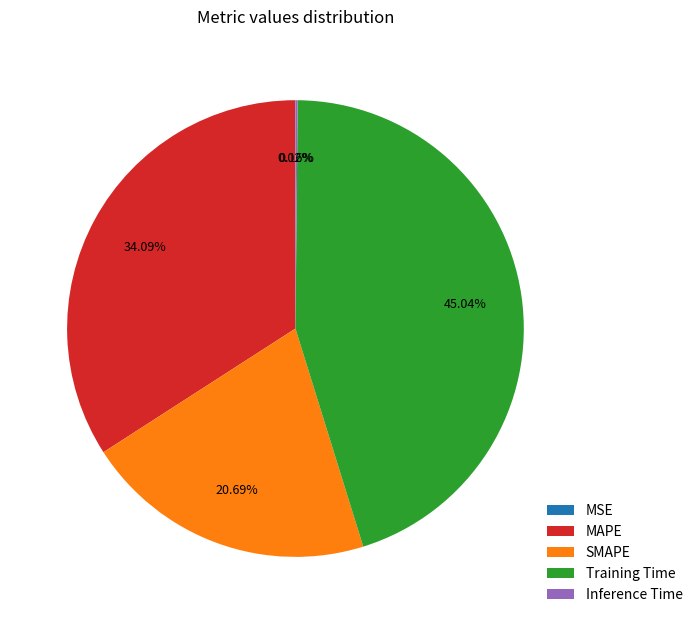

Does MAPE account for over 50% of the chart?

No